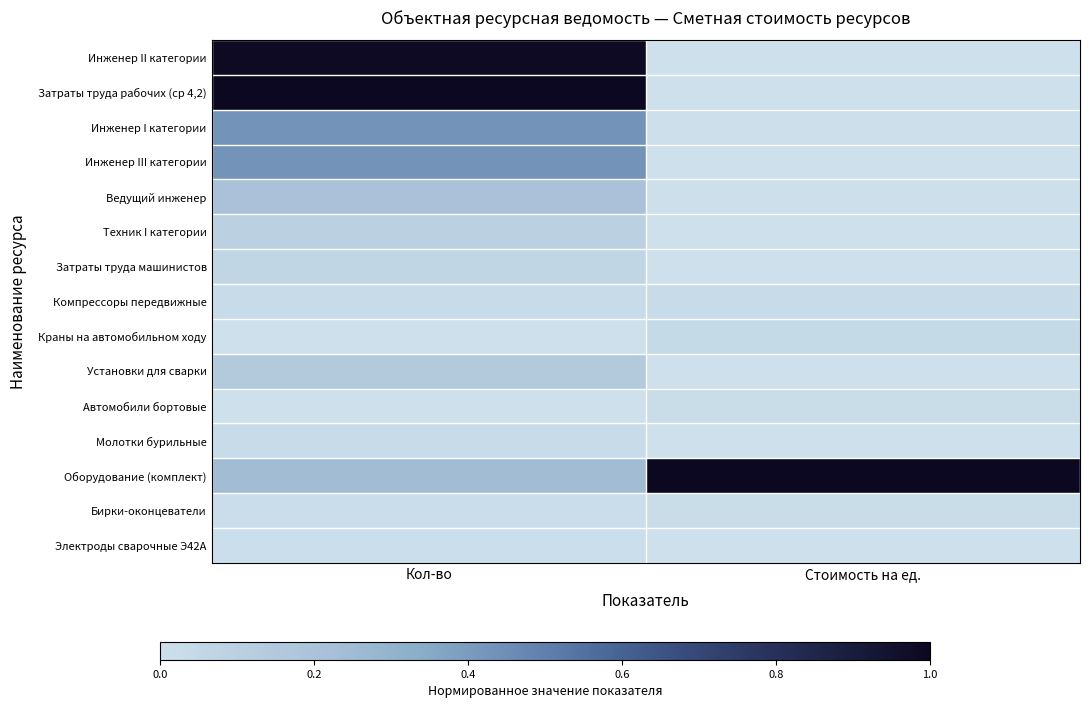

At how many categories does at least one series exceed 0?

2